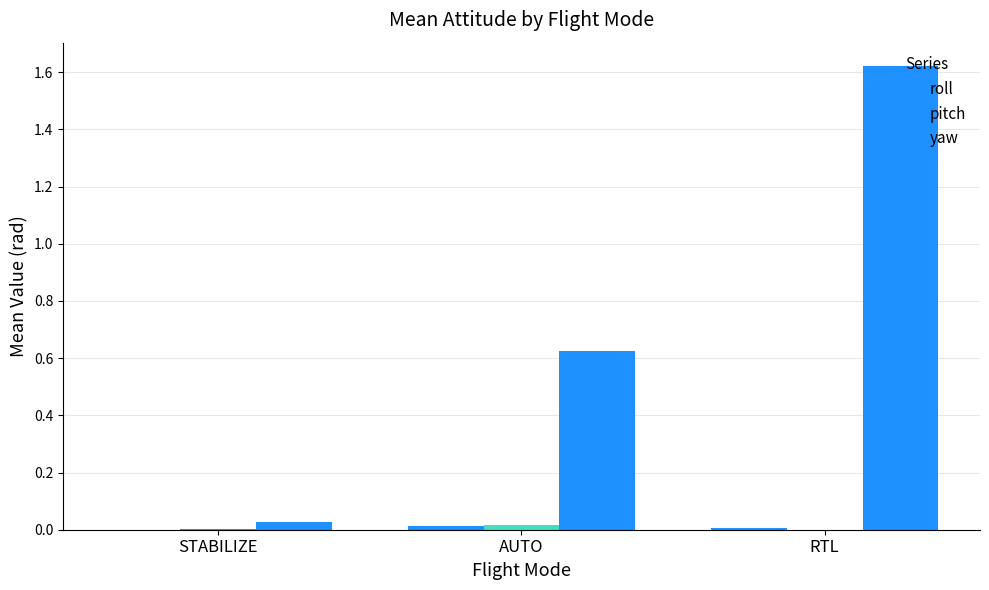

How many categories are shown in the chart?

3